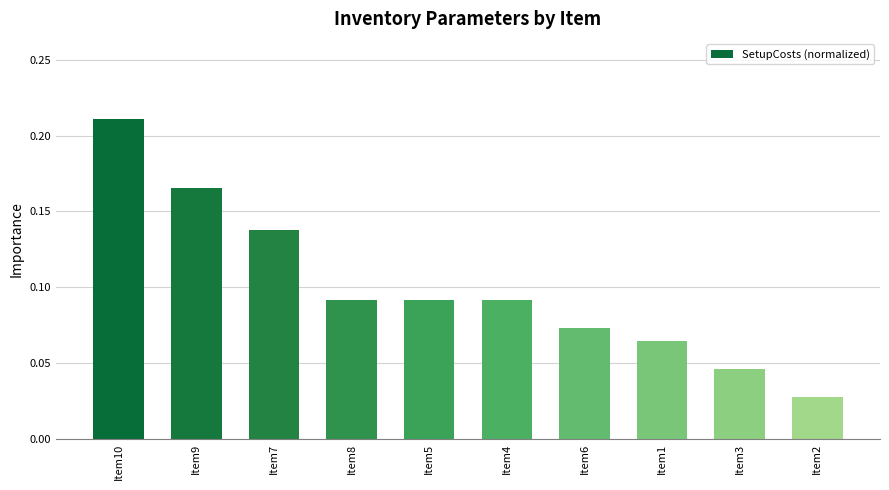

What is the change in value from Item10 to Item5?

-0.1